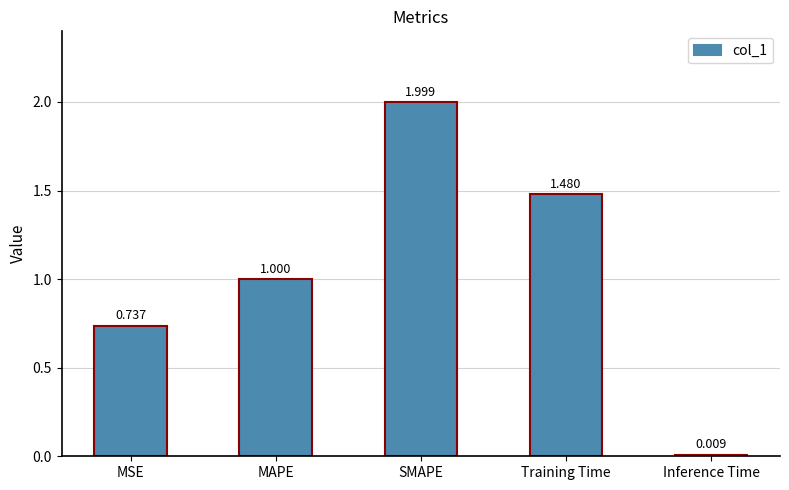

List the labels in order of value, largest first.

SMAPE, Training Time, MAPE, MSE, Inference Time